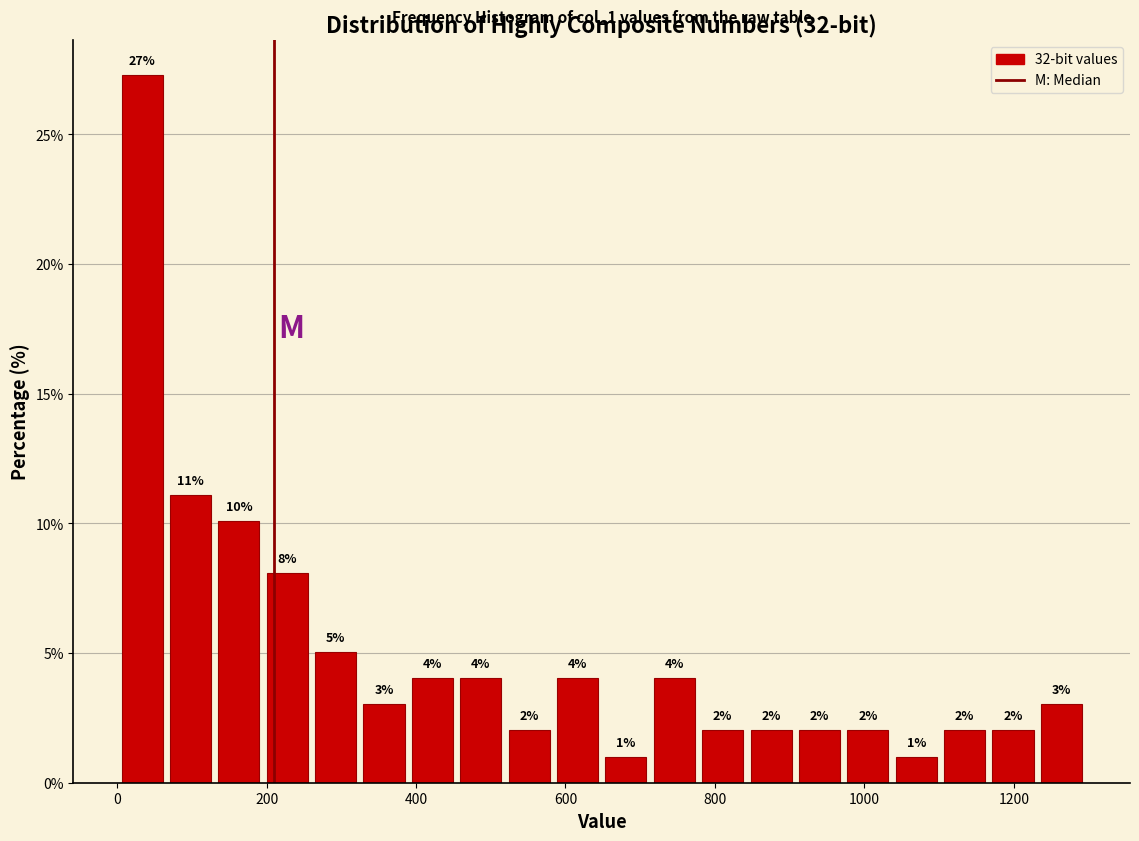

Read against the x-axis, roughly where is the centre of the tallest bar?

40